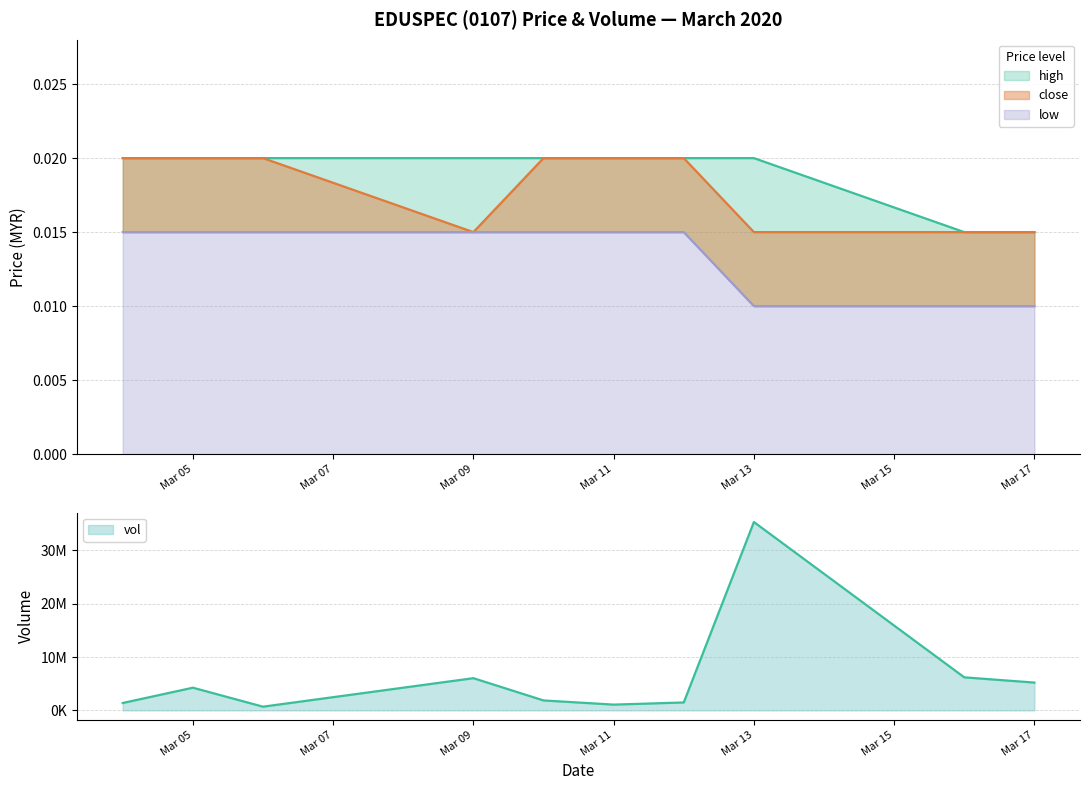

Rank the series by their maximum value, from lowest to highest.

low, high, close